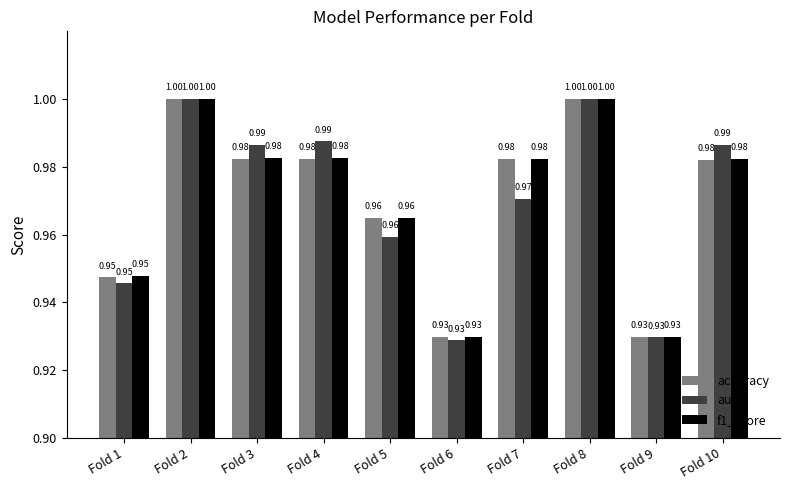

How many bars are there in total?

30